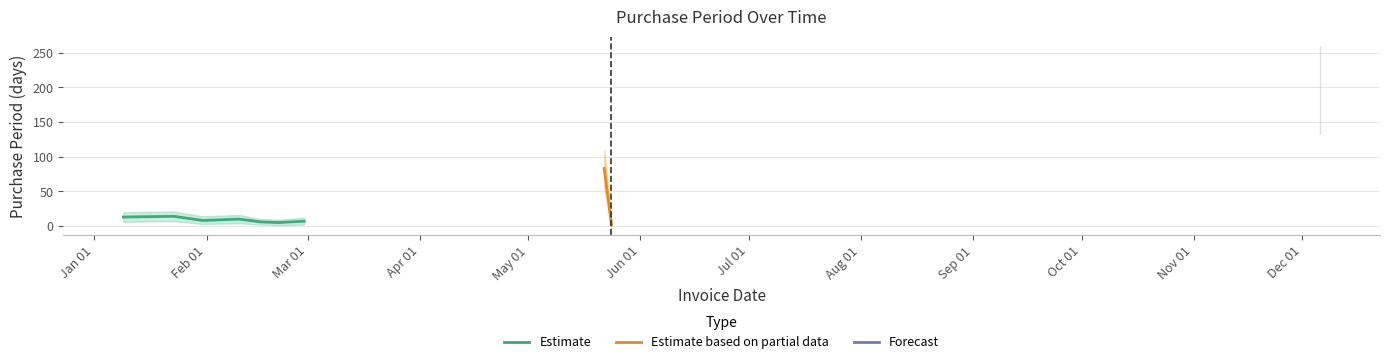

Reading left to right, list all the values displayed in this chart.

PurchasePeriod: 2017-01-09=13	2017-01-23=14	2017-01-31=8	2017-02-10=10	2017-02-16=6	2017-02-21=5	2017-02-28=7	2017-05-22=83	2017-05-24=2	2017-12-06=196
PurchasePeriod_upper: 2017-01-09=20	2017-01-23=21	2017-01-31=14	2017-02-10=16	2017-02-16=10	2017-02-21=9	2017-02-28=12	2017-05-22=110	2017-05-24=8	2017-12-06=260
PurchasePeriod_lower: 2017-01-09=6	2017-01-23=7	2017-01-31=3	2017-02-10=4	2017-02-16=2	2017-02-21=1	2017-02-28=2	2017-05-22=56	2017-05-24=0	2017-12-06=132